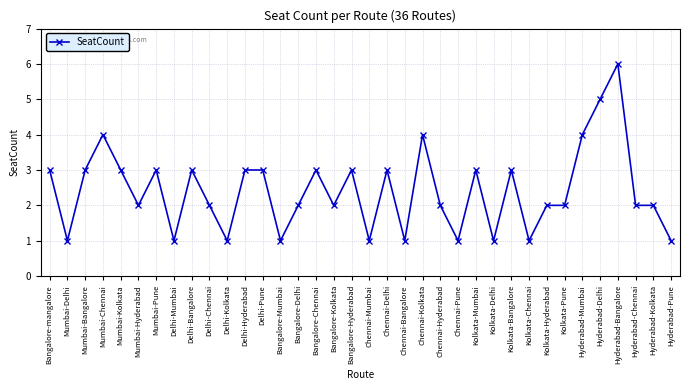

Count the values in the range 1 to 3.

31